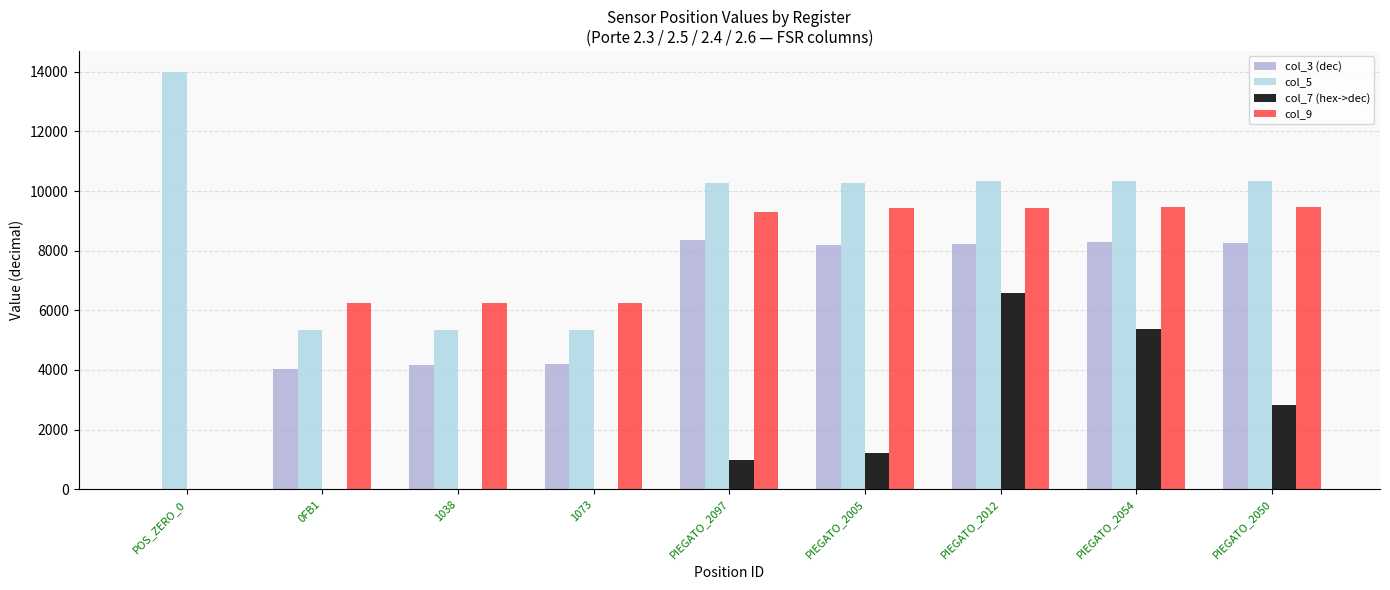

At which label does col_5 reach its peak?

POS_ZERO_0